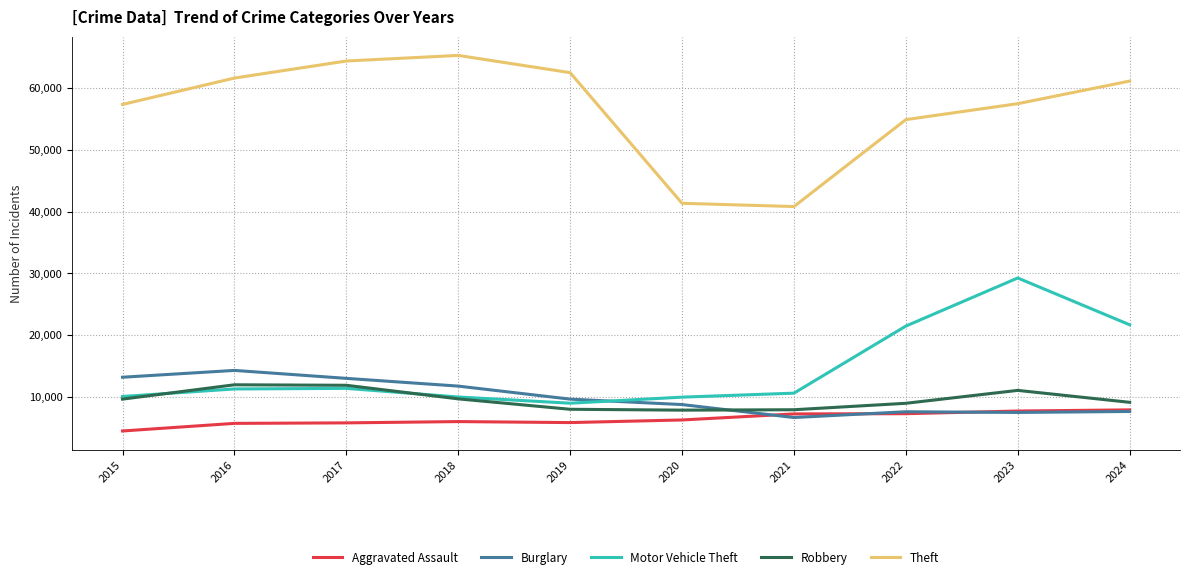

At how many categories does at least one series exceed 28622?

10